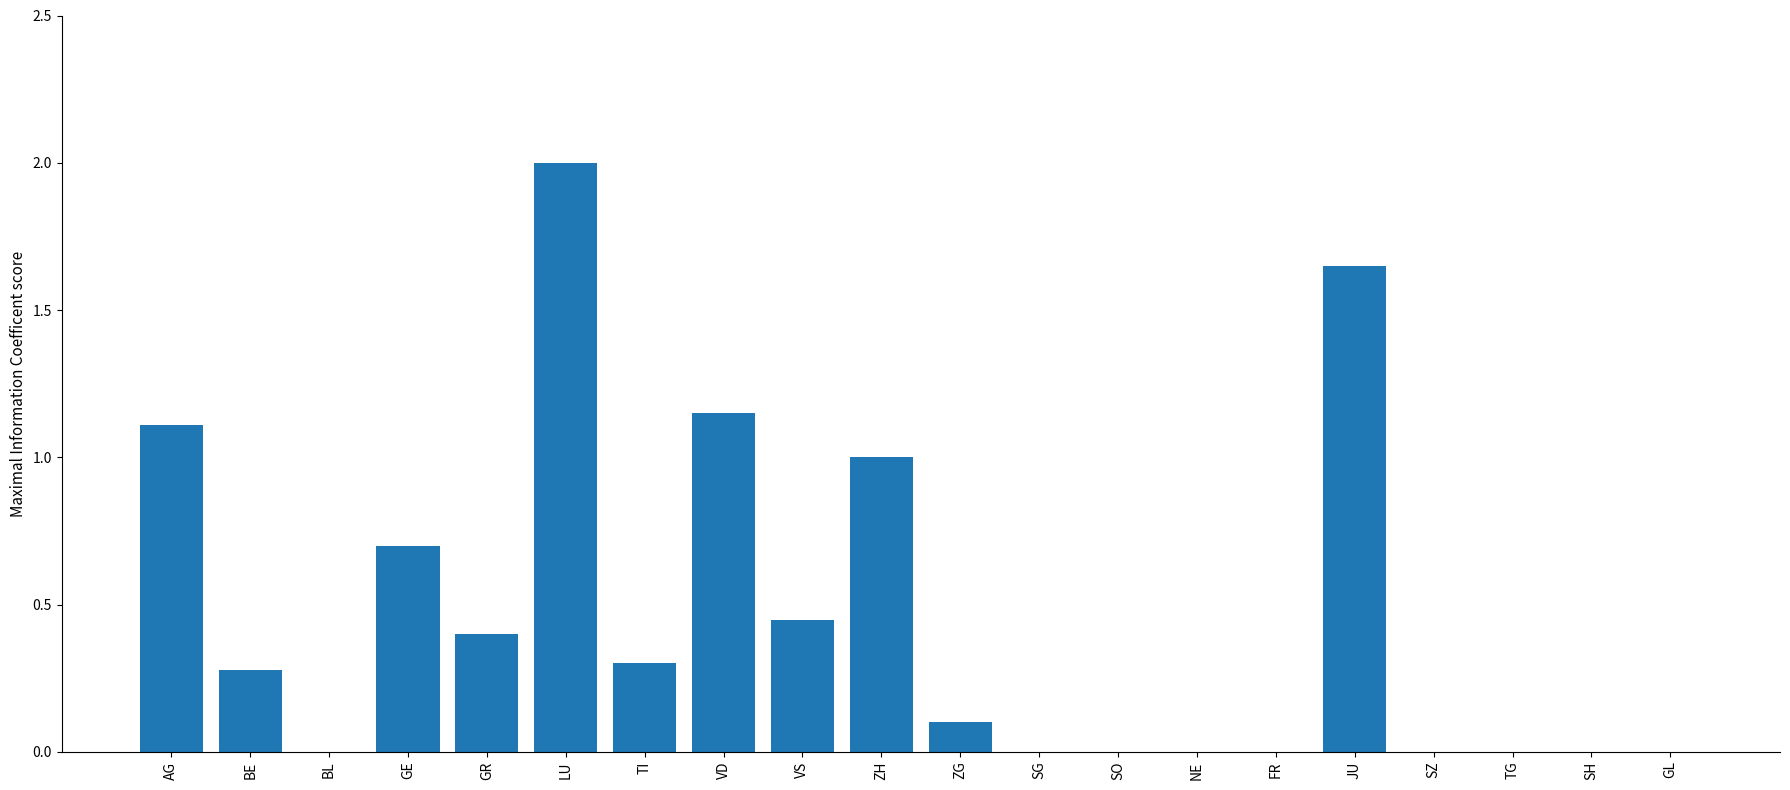

The chart shows a value of 0.1 at ZG. True or false?

True